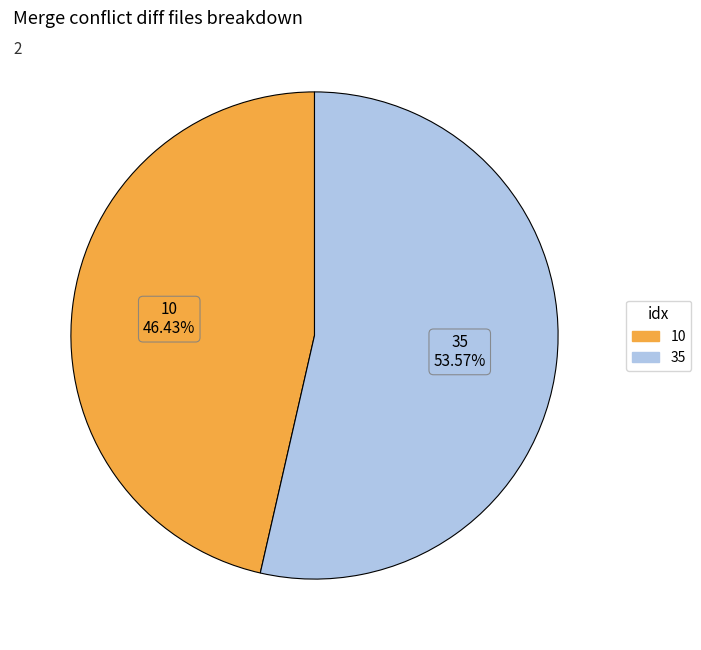

What percentage is the 35 slice, to the nearest percent?

54%